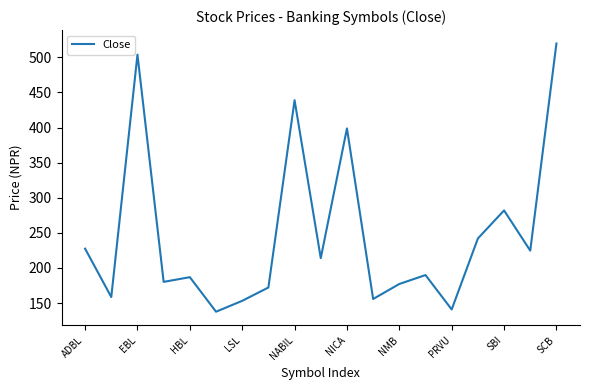

What is the difference between the second highest and minimum values?

366.2